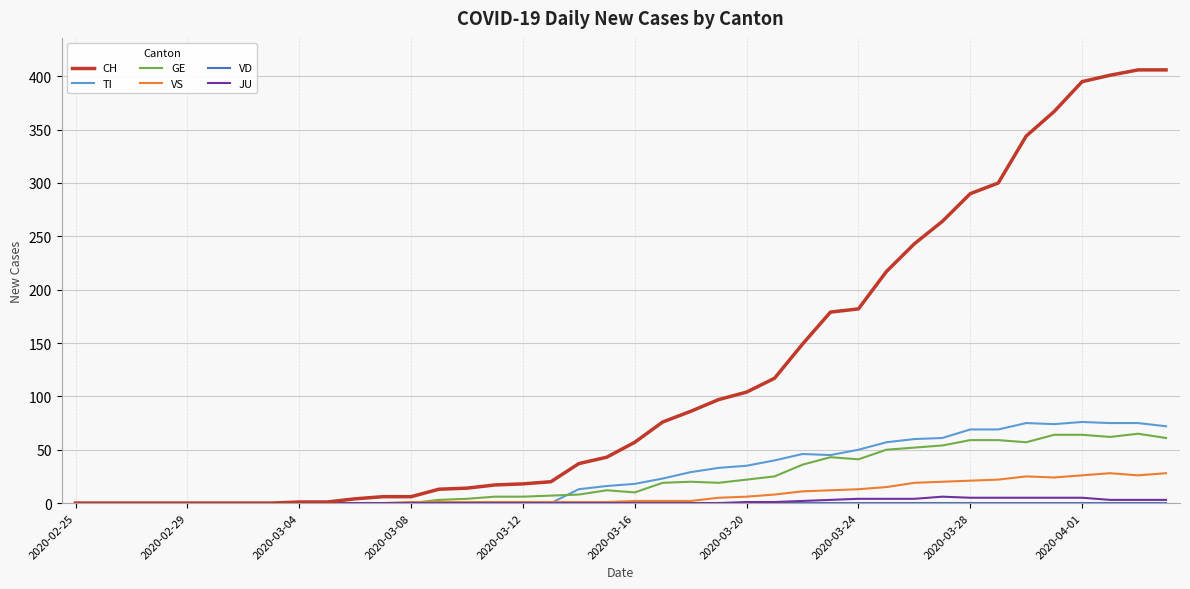

How many series are shown in this chart?

6